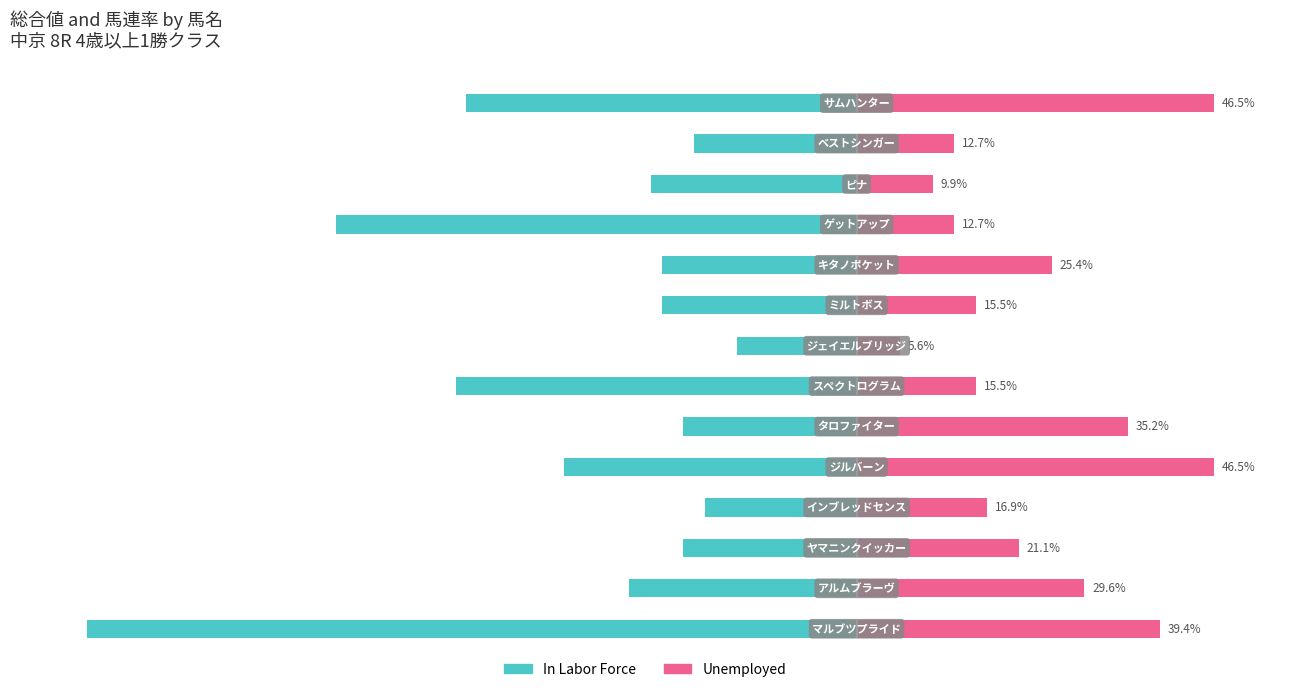

Is it true that Unemployed equals 35.2 at 5?

True